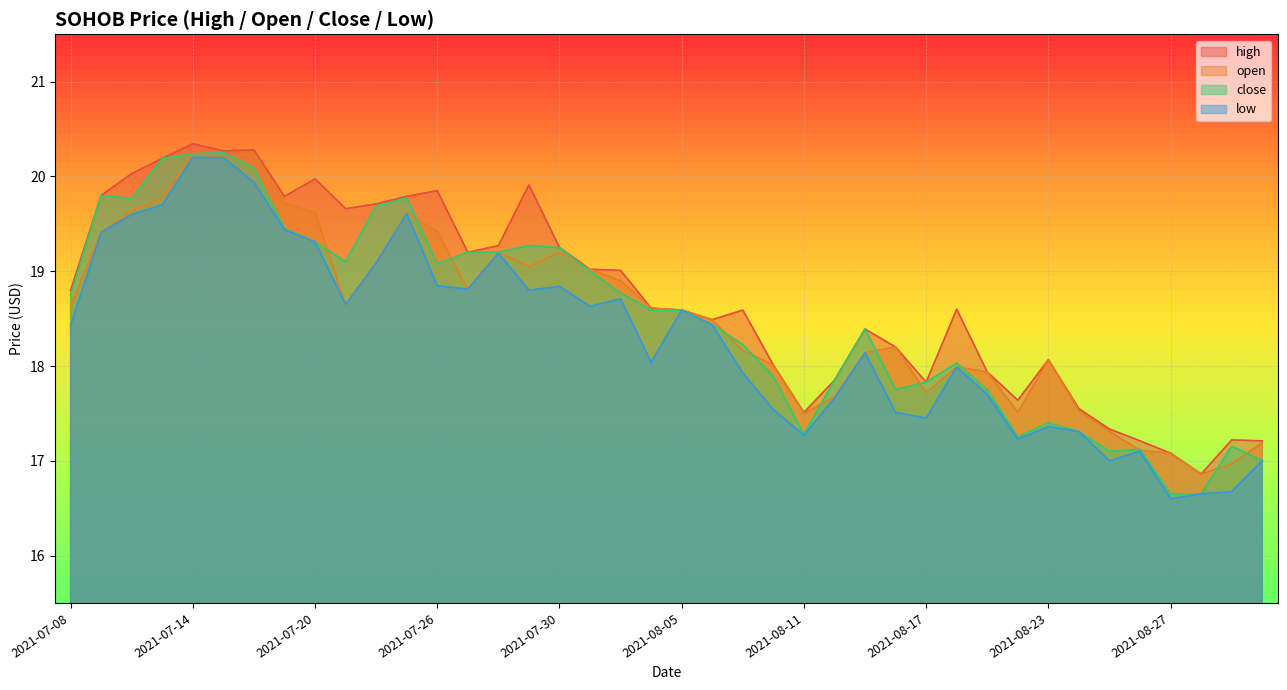

What is the difference between the high values at 2021-07-22 and 2021-07-20?

0.3